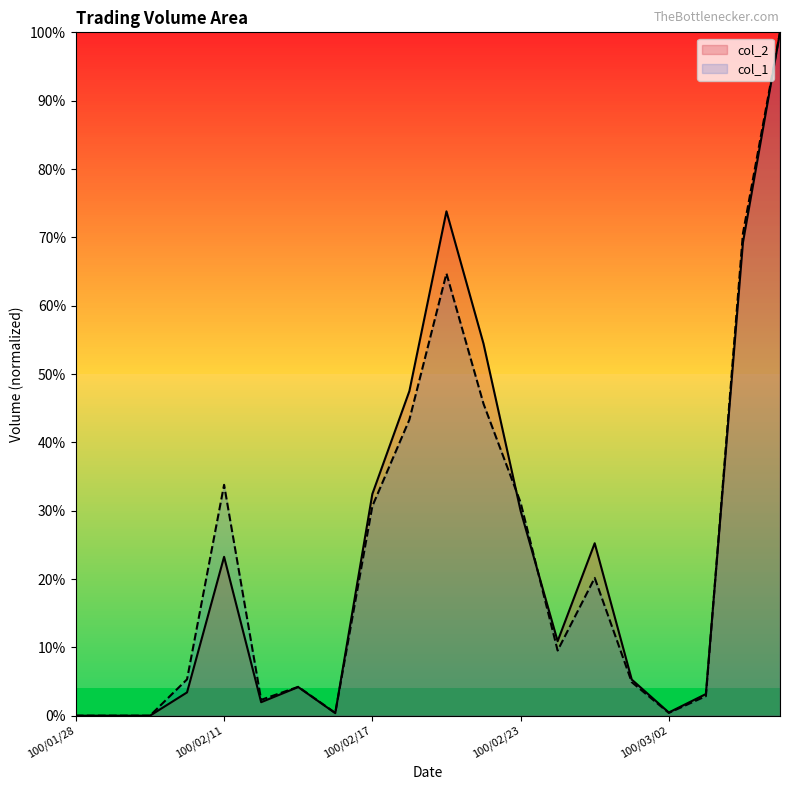

Rank the series by their average value, from highest to lowest.

col_2, col_1